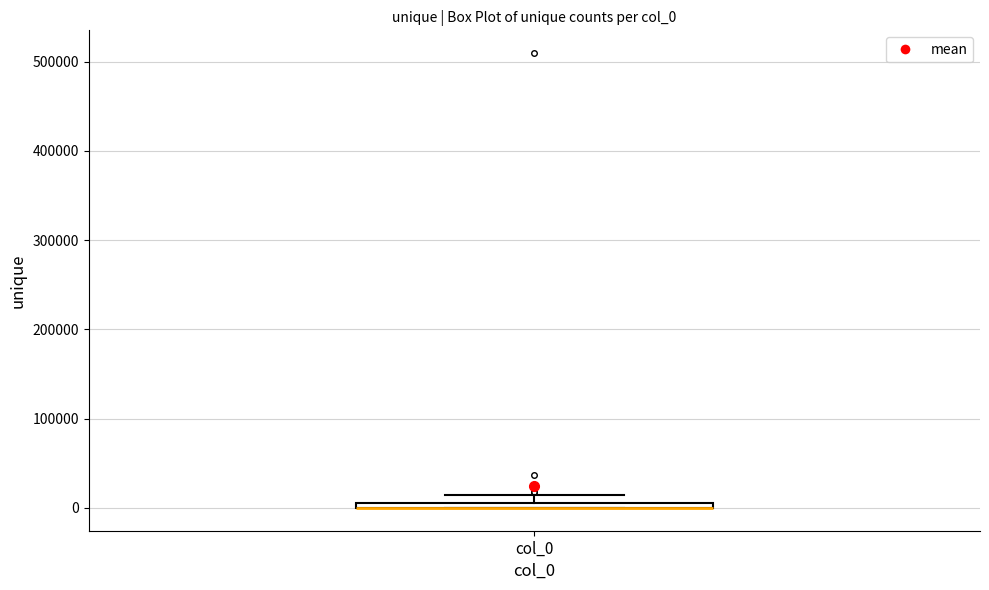

Where is the upper edge of the box for col_0 on the y-axis? The values are not printed on the chart, so give them approximately, as read against the axis.

10000